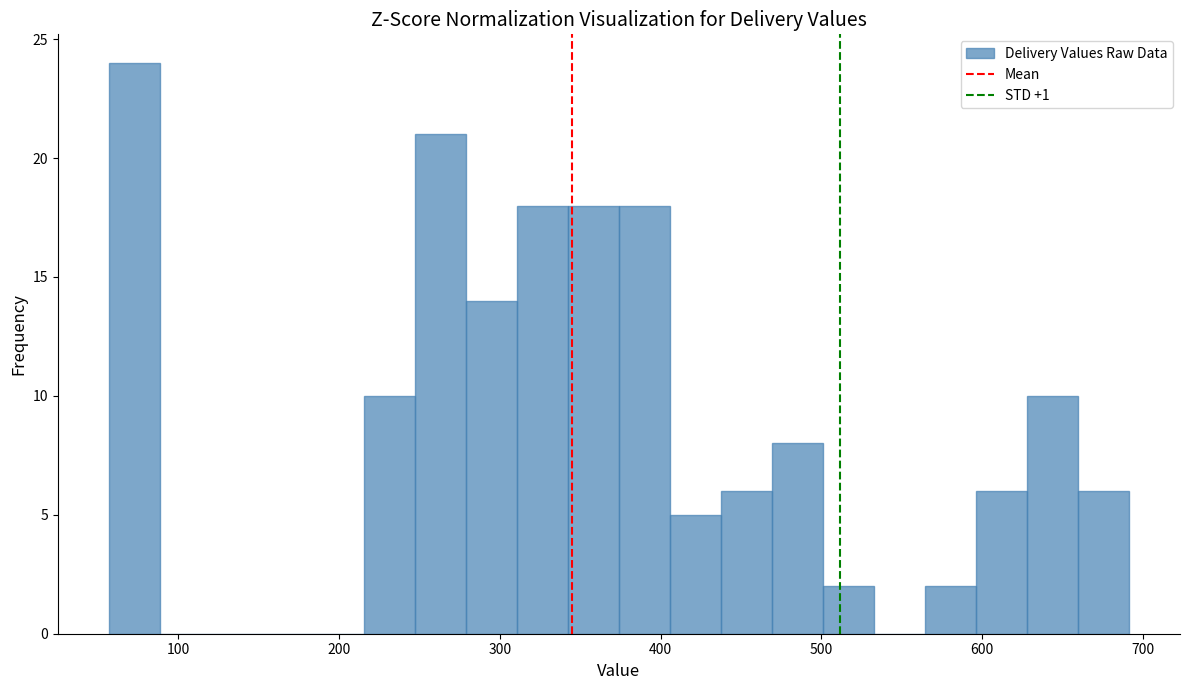

Around what value on the x-axis is the tallest bar? Give the approximate position of its centre, as read against the axis.

70